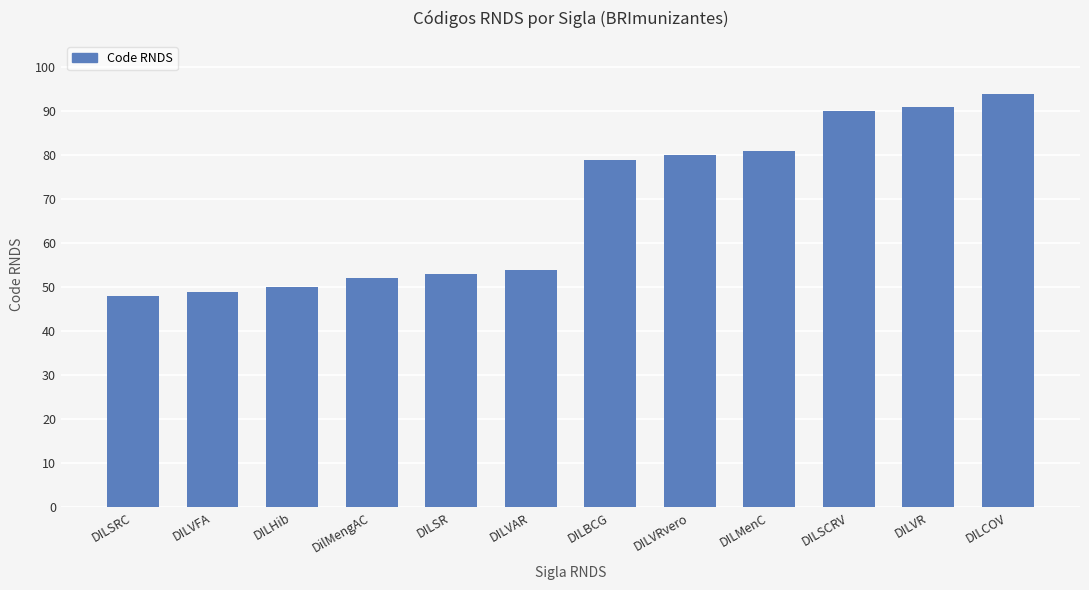

At which category does the chart reach its peak across all series?

DILCOV